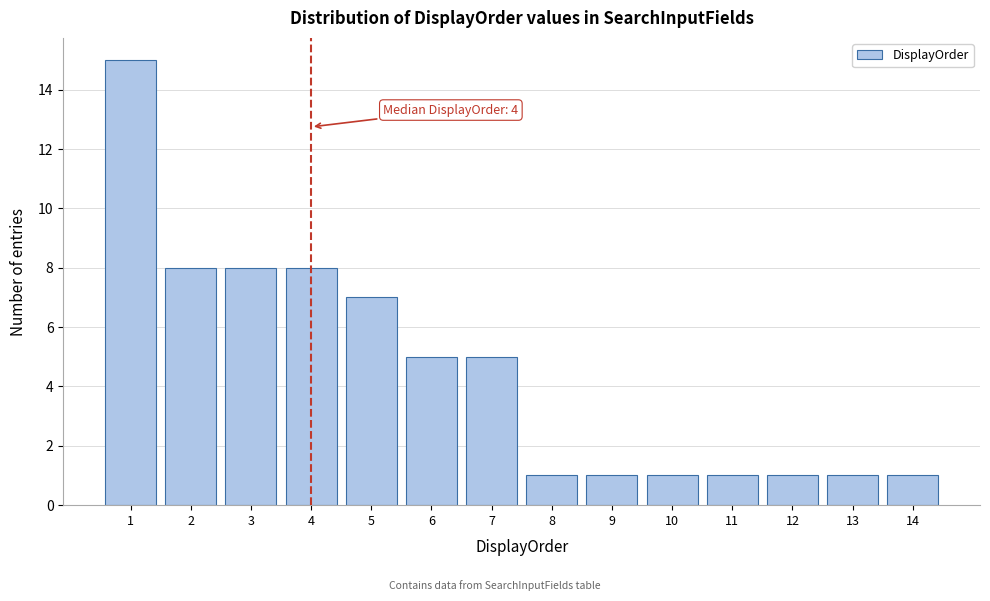

Which range on the x-axis has the tallest bar?

0.5 to 1.5